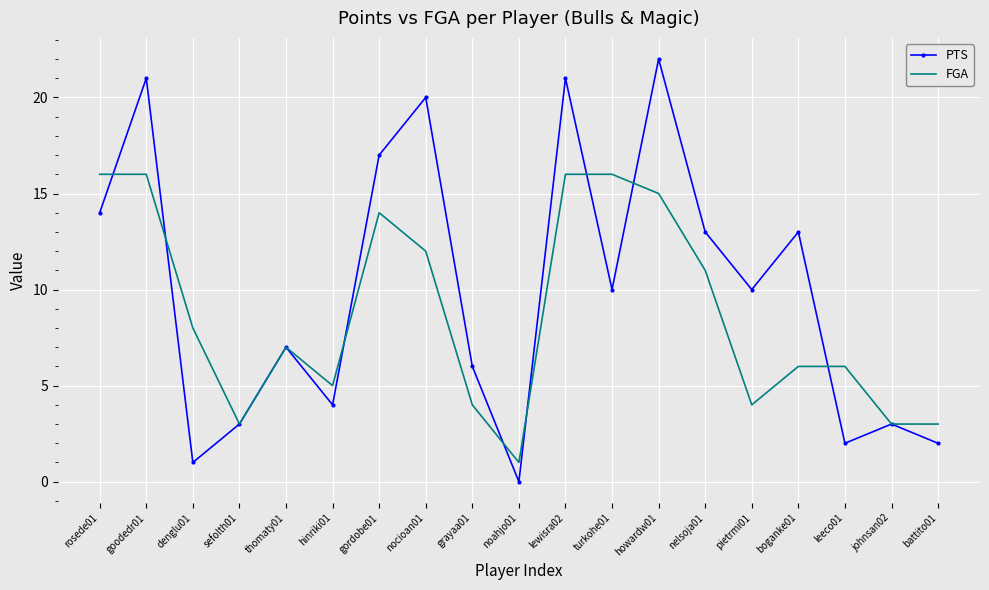

Which series has the largest total across all categories?

PTS